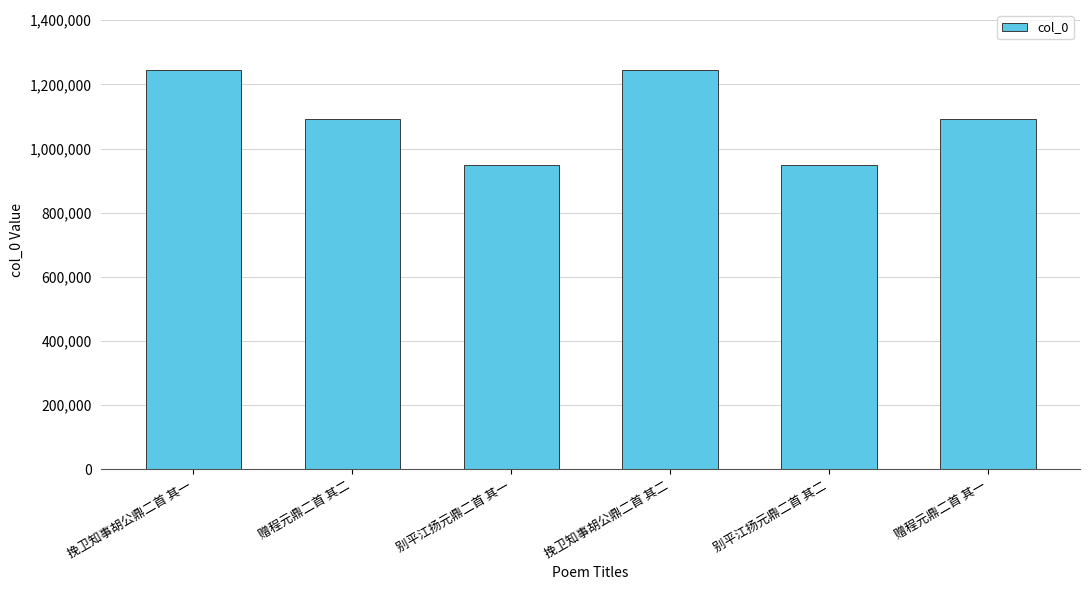

What is the sum of all values?

6568529